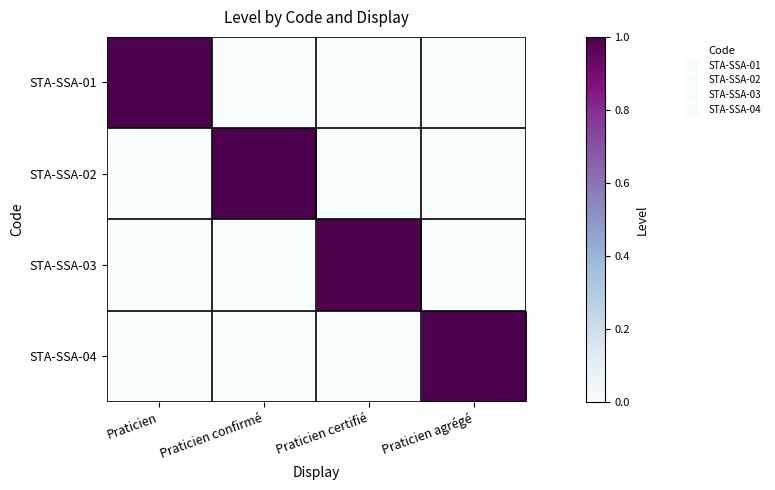

Which label corresponds to the smallest value in the chart?

Praticien confirmé